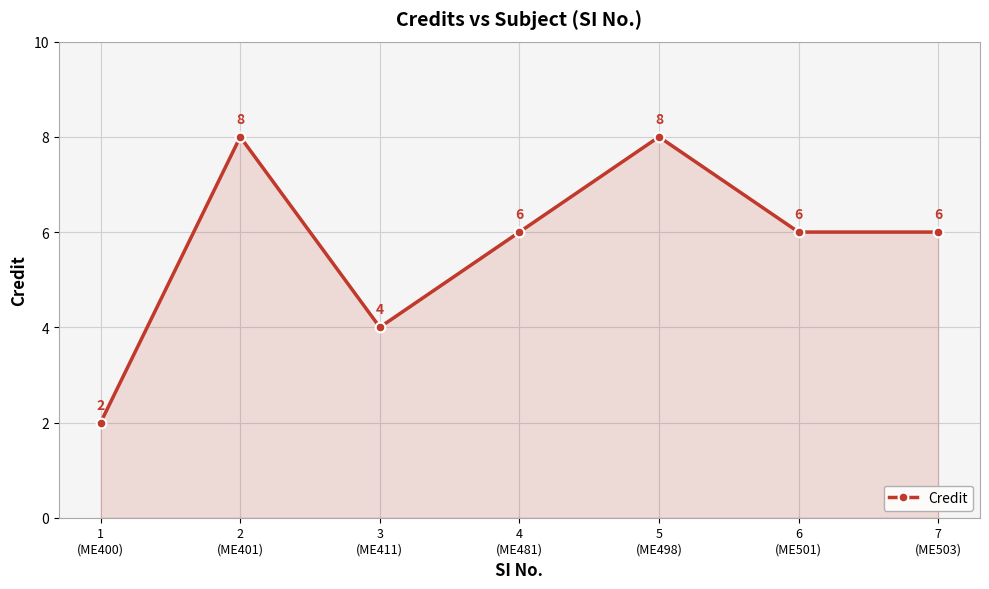

Count the values in the range 4 to 8.

6